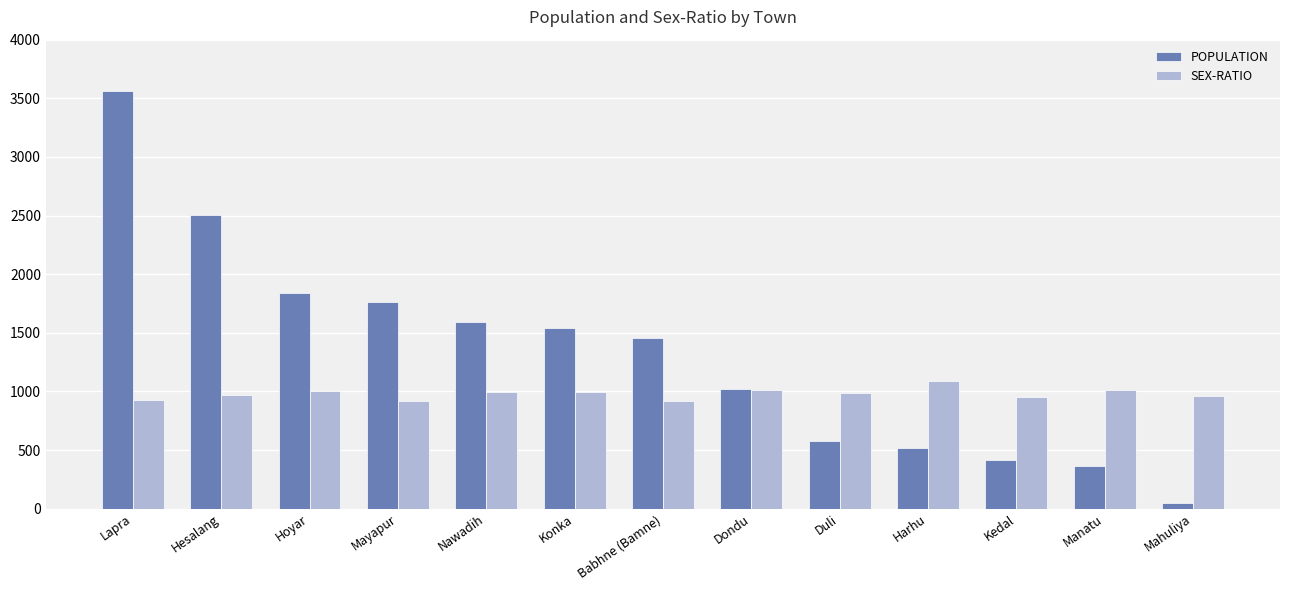

What is the difference between the POPULATION values at Hoyar and Mahuliya?

1791